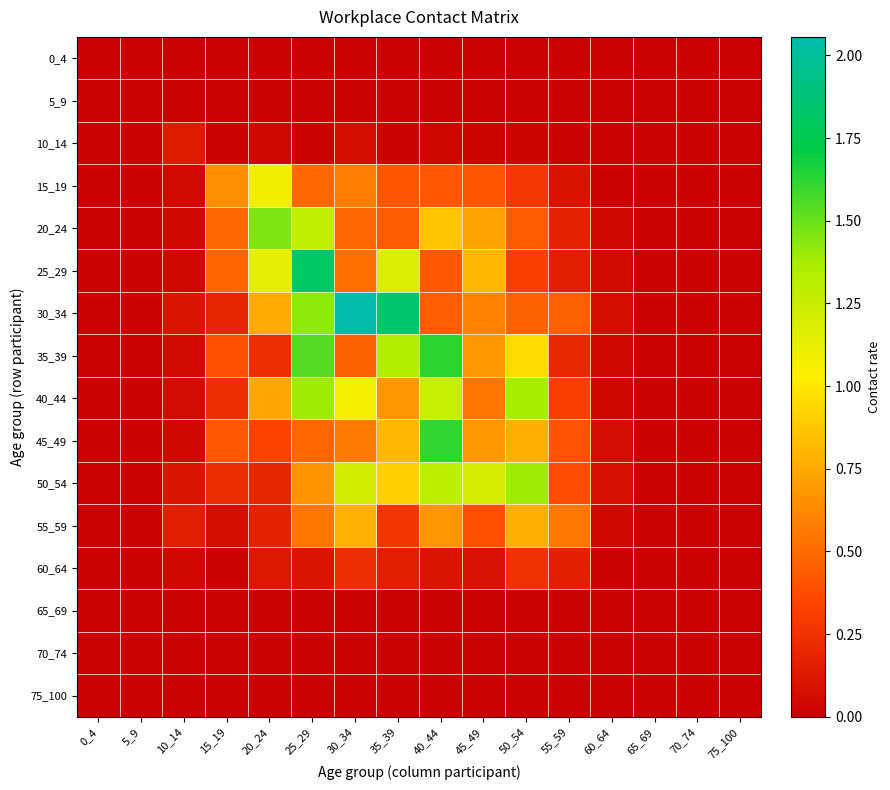

Reading left to right, extract all data points from this chart.

0_4: 0_4=0.0	5_9=0.0	10_14=0.0	15_19=0.0	20_24=0.0	25_29=0.0	30_34=0.0	35_39=0.0	40_44=0.0	45_49=0.0	50_54=0.0	55_59=0.0	60_64=0.0	65_69=0.0	70_74=0.0	75_100=0.0
5_9: 0_4=0.0	5_9=0.0	10_14=0.0	15_19=0.0	20_24=0.0	25_29=0.0	30_34=0.0	35_39=0.0	40_44=0.0	45_49=0.0	50_54=0.0	55_59=0.0	60_64=0.0	65_69=0.0	70_74=0.0	75_100=0.0
10_14: 0_4=0.0	5_9=0.0	10_14=0.1	15_19=0.0	20_24=0.0	25_29=0.0	30_34=0.1	35_39=0.0	40_44=0.0	45_49=0.0	50_54=0.0	55_59=0.0	60_64=0.0	65_69=0.0	70_74=0.0	75_100=0.0
15_19: 0_4=0.0	5_9=0.0	10_14=0.1	15_19=0.6	20_24=1.1	25_29=0.5	30_34=0.6	35_39=0.4	40_44=0.4	45_49=0.4	50_54=0.3	55_59=0.1	60_64=0.0	65_69=0.0	70_74=0.0	75_100=0.0
20_24: 0_4=0.0	5_9=0.0	10_14=0.0	15_19=0.5	20_24=1.5	25_29=1.3	30_34=0.5	35_39=0.4	40_44=0.9	45_49=0.7	50_54=0.4	55_59=0.2	60_64=0.0	65_69=0.0	70_74=0.0	75_100=0.0
25_29: 0_4=0.0	5_9=0.0	10_14=0.0	15_19=0.5	20_24=1.1	25_29=1.8	30_34=0.5	35_39=1.2	40_44=0.4	45_49=0.8	50_54=0.3	55_59=0.2	60_64=0.1	65_69=0.0	70_74=0.0	75_100=0.0
30_34: 0_4=0.0	5_9=0.0	10_14=0.1	15_19=0.2	20_24=0.8	25_29=1.4	30_34=2.1	35_39=1.8	40_44=0.4	45_49=0.6	50_54=0.5	55_59=0.5	60_64=0.1	65_69=0.0	70_74=0.0	75_100=0.0
35_39: 0_4=0.0	5_9=0.0	10_14=0.1	15_19=0.4	20_24=0.2	25_29=1.5	30_34=0.5	35_39=1.3	40_44=1.6	45_49=0.7	50_54=1.0	55_59=0.2	60_64=0.0	65_69=0.0	70_74=0.0	75_100=0.0
40_44: 0_4=0.0	5_9=0.0	10_14=0.1	15_19=0.2	20_24=0.7	25_29=1.4	30_34=1.1	35_39=0.7	40_44=1.3	45_49=0.6	50_54=1.4	55_59=0.3	60_64=0.0	65_69=0.0	70_74=0.0	75_100=0.0
45_49: 0_4=0.0	5_9=0.0	10_14=0.0	15_19=0.4	20_24=0.3	25_29=0.5	30_34=0.6	35_39=0.8	40_44=1.6	45_49=0.7	50_54=0.8	55_59=0.4	60_64=0.1	65_69=0.0	70_74=0.0	75_100=0.0
50_54: 0_4=0.0	5_9=0.0	10_14=0.1	15_19=0.2	20_24=0.2	25_29=0.7	30_34=1.2	35_39=0.9	40_44=1.3	45_49=1.2	50_54=1.4	55_59=0.4	60_64=0.1	65_69=0.0	70_74=0.0	75_100=0.0
55_59: 0_4=0.0	5_9=0.0	10_14=0.2	15_19=0.1	20_24=0.2	25_29=0.5	30_34=0.8	35_39=0.3	40_44=0.7	45_49=0.4	50_54=0.8	55_59=0.6	60_64=0.0	65_69=0.0	70_74=0.0	75_100=0.0
60_64: 0_4=0.0	5_9=0.0	10_14=0.0	15_19=0.0	20_24=0.1	25_29=0.1	30_34=0.2	35_39=0.1	40_44=0.1	45_49=0.1	50_54=0.2	55_59=0.2	60_64=0.0	65_69=0.0	70_74=0.0	75_100=0.0
65_69: 0_4=0.0	5_9=0.0	10_14=0.0	15_19=0.0	20_24=0.0	25_29=0.0	30_34=0.0	35_39=0.0	40_44=0.0	45_49=0.0	50_54=0.0	55_59=0.0	60_64=0.0	65_69=0.0	70_74=0.0	75_100=0.0
70_74: 0_4=0.0	5_9=0.0	10_14=0.0	15_19=0.0	20_24=0.0	25_29=0.0	30_34=0.0	35_39=0.0	40_44=0.0	45_49=0.0	50_54=0.0	55_59=0.0	60_64=0.0	65_69=0.0	70_74=0.0	75_100=0.0
75_100: 0_4=0.0	5_9=0.0	10_14=0.0	15_19=0.0	20_24=0.0	25_29=0.0	30_34=0.0	35_39=0.0	40_44=0.0	45_49=0.0	50_54=0.0	55_59=0.0	60_64=0.0	65_69=0.0	70_74=0.0	75_100=0.0